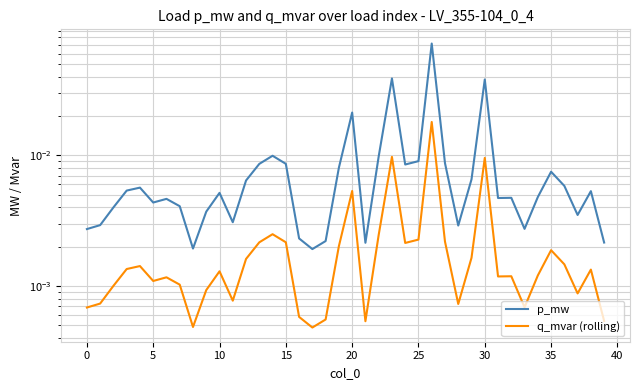

The value of p_mw at 5 is 0.0. True or false?

False